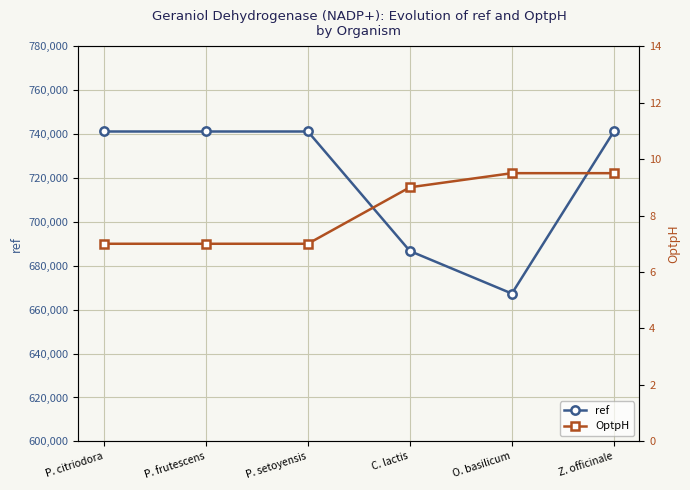

What is the average value of the OptpH series?

8.2